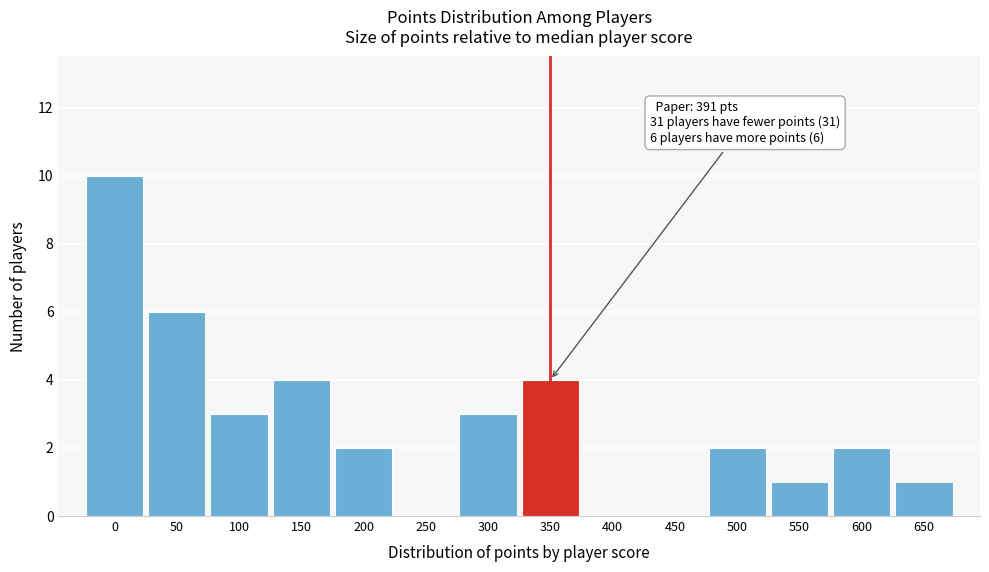

Reading left to right, extract all data points from this chart.

0=10	50=6	100=3	150=4	200=2	250=0	300=3	350=4	400=0	450=0	500=2	550=1	600=2	650=1